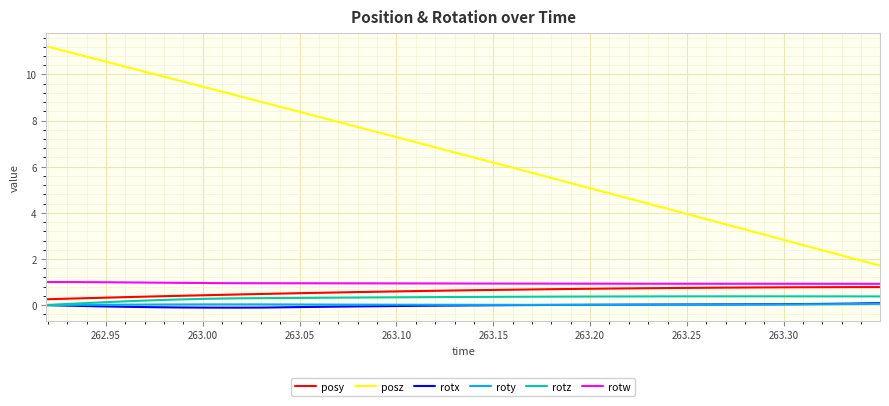

True or false: rotx and posy cross at least once.

False